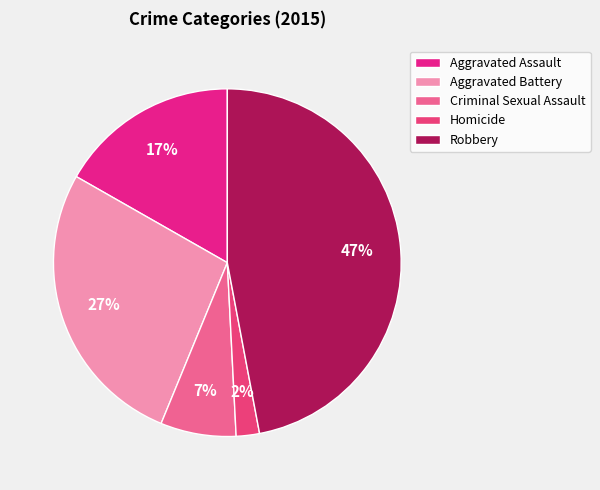

Does any single category account for the majority?

No